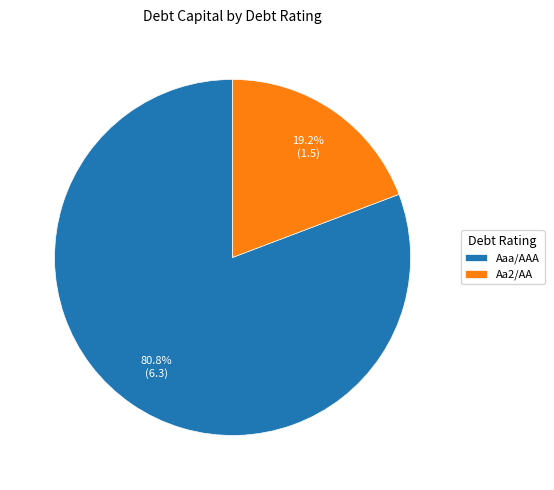

To the nearest percent, what is the difference between the largest and smallest slice percentages?

62%